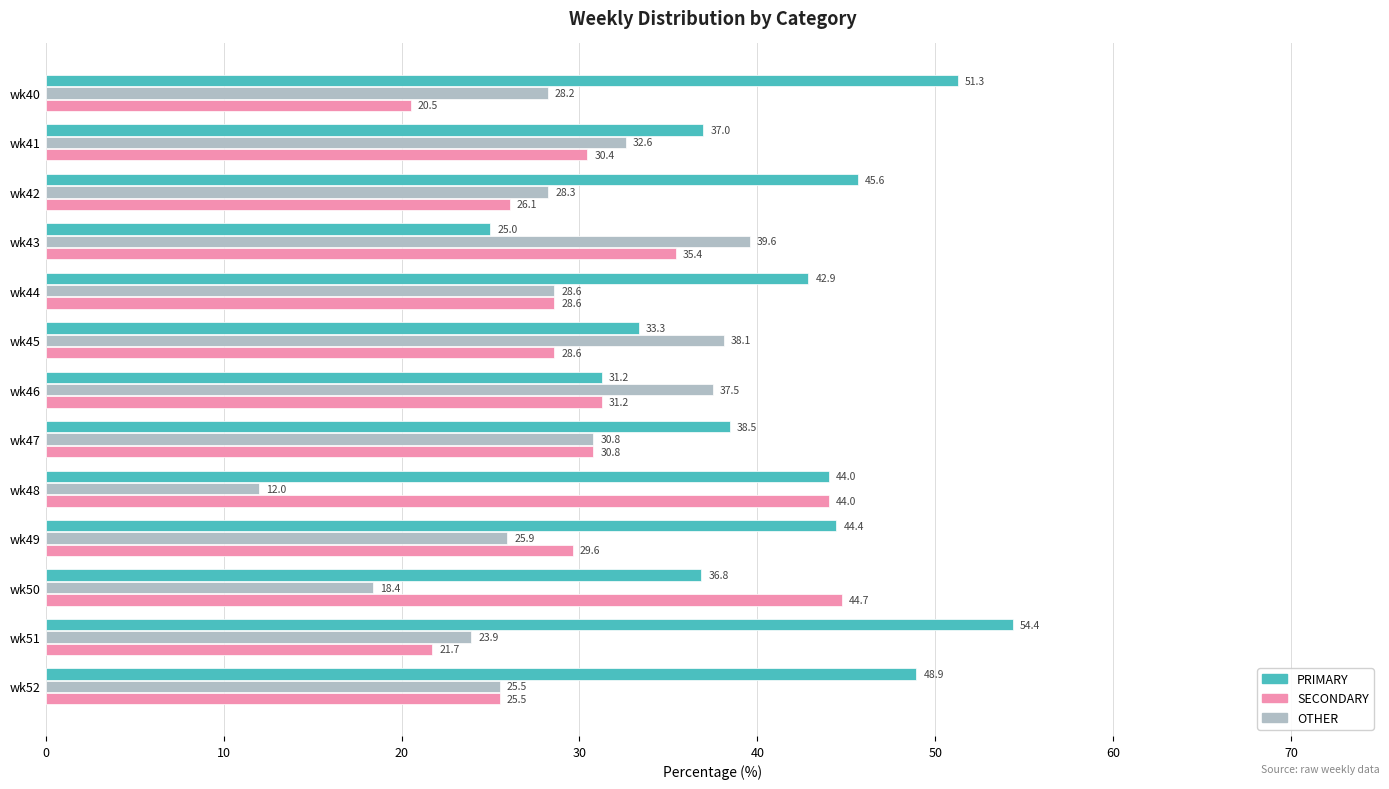

What is the difference between the maximum and second lowest values in the SECONDARY series?

23.0